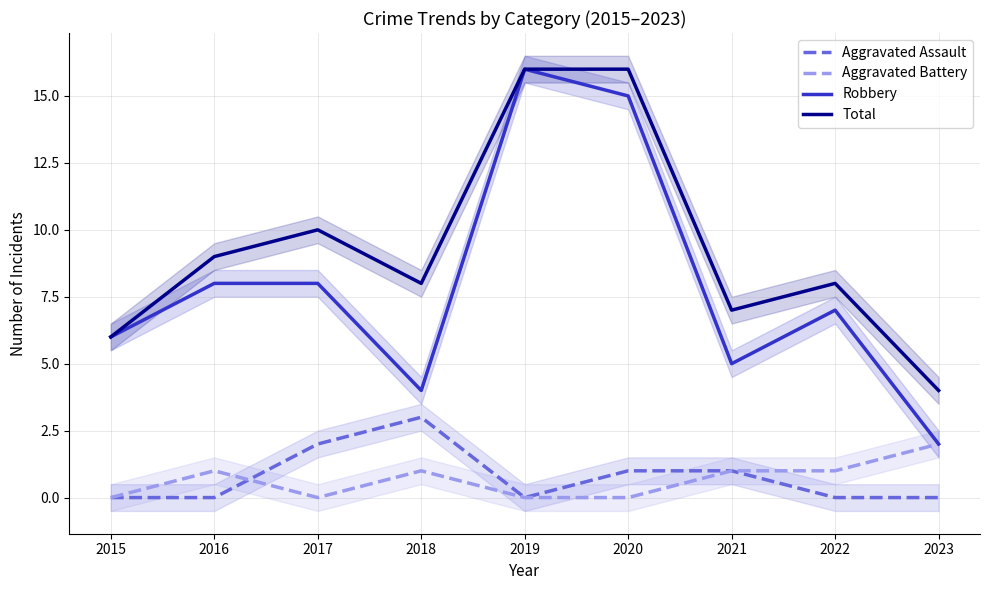

True or false: Aggravated Battery and Aggravated Assault intersect in this chart.

True